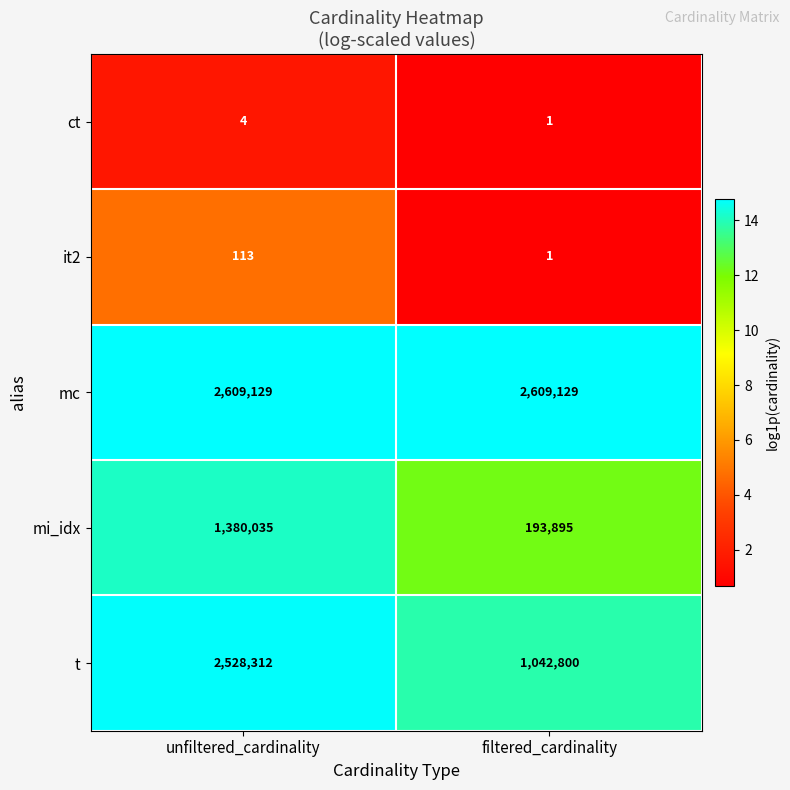

What is the difference between the maximum and minimum values in the t series?

1485512